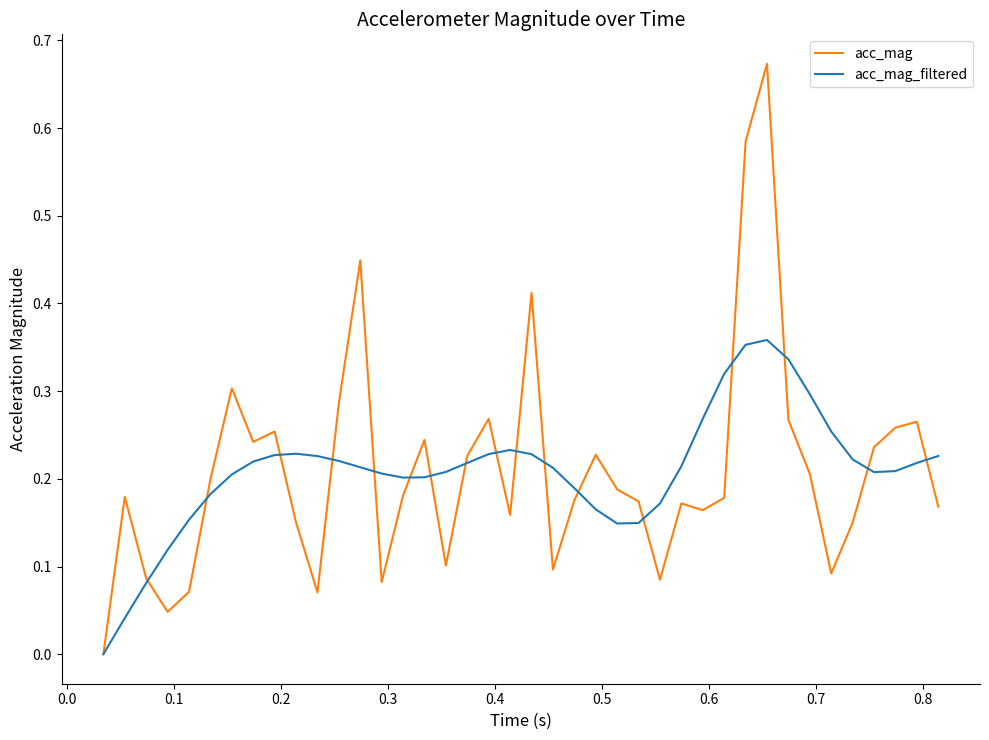

How many lines are shown in the chart?

2